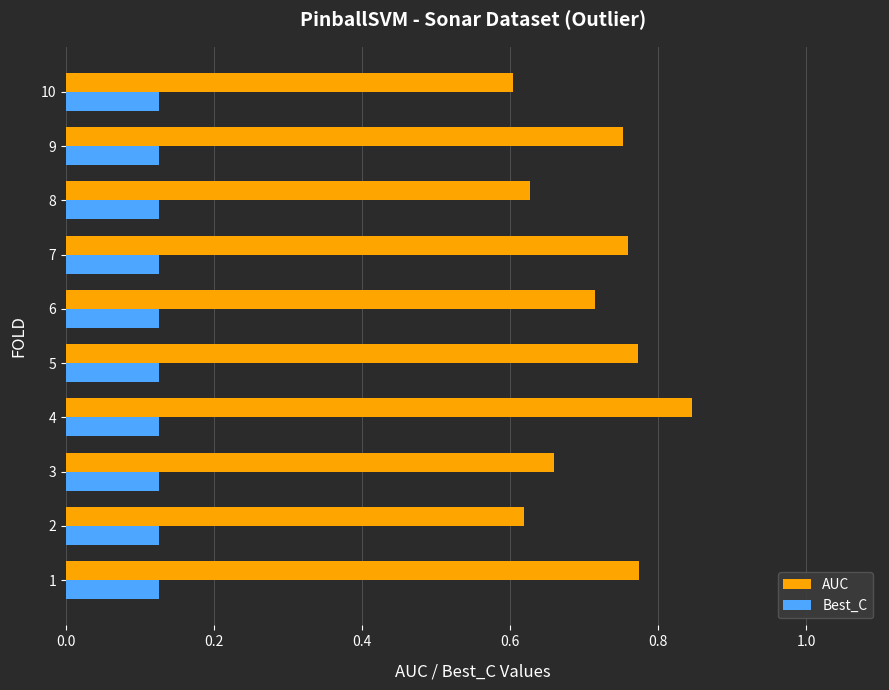

What is the total value across all series at 9?

0.9